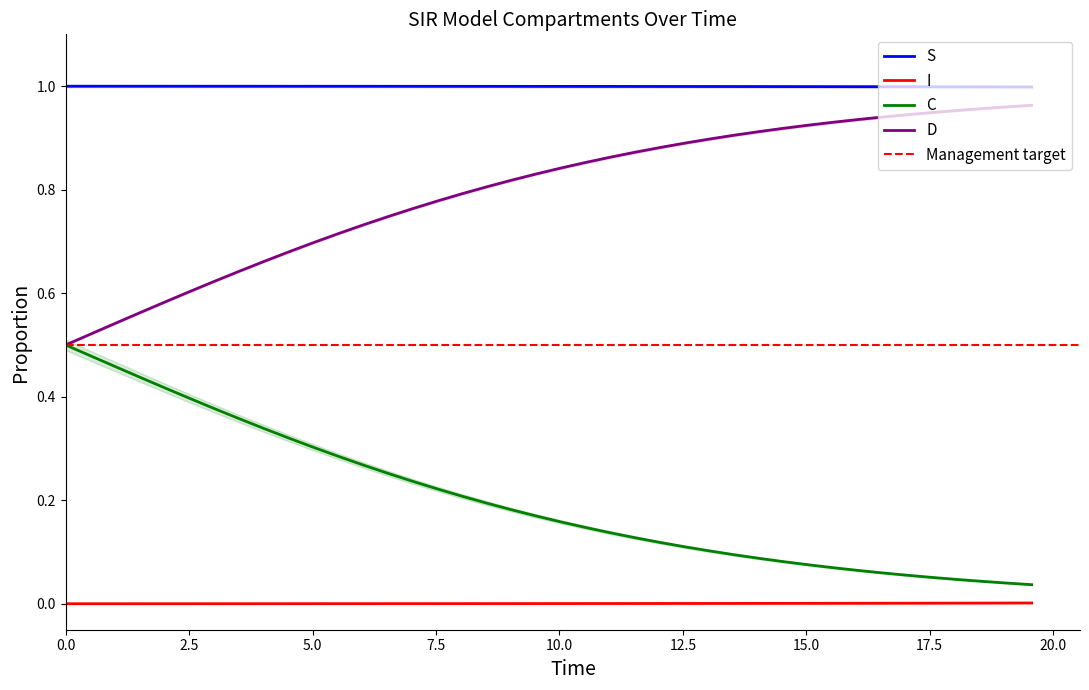

True or false: I and D cross at least once.

False